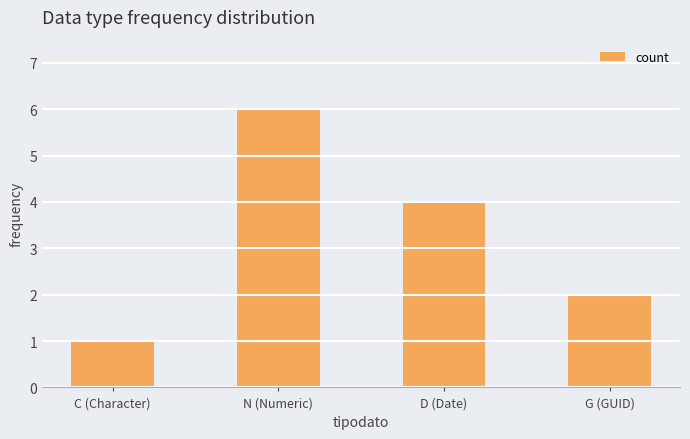

Which has a higher value, N (Numeric) or G (GUID)?

N (Numeric)